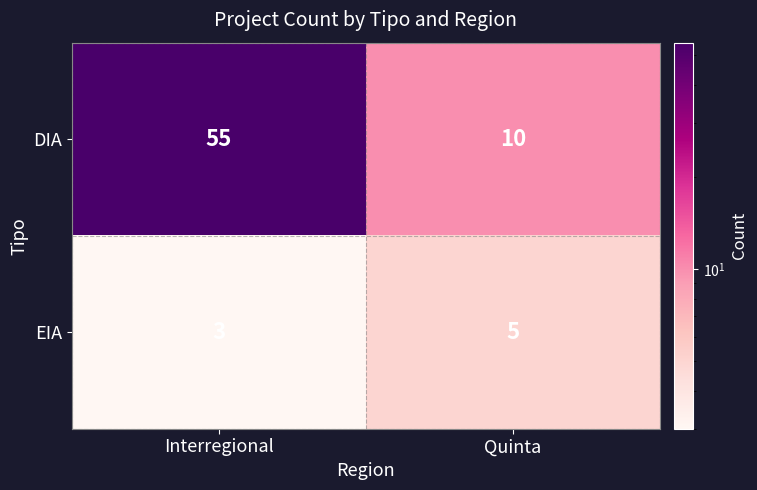

The EIA series shows 1 at Interregional. True or false?

False